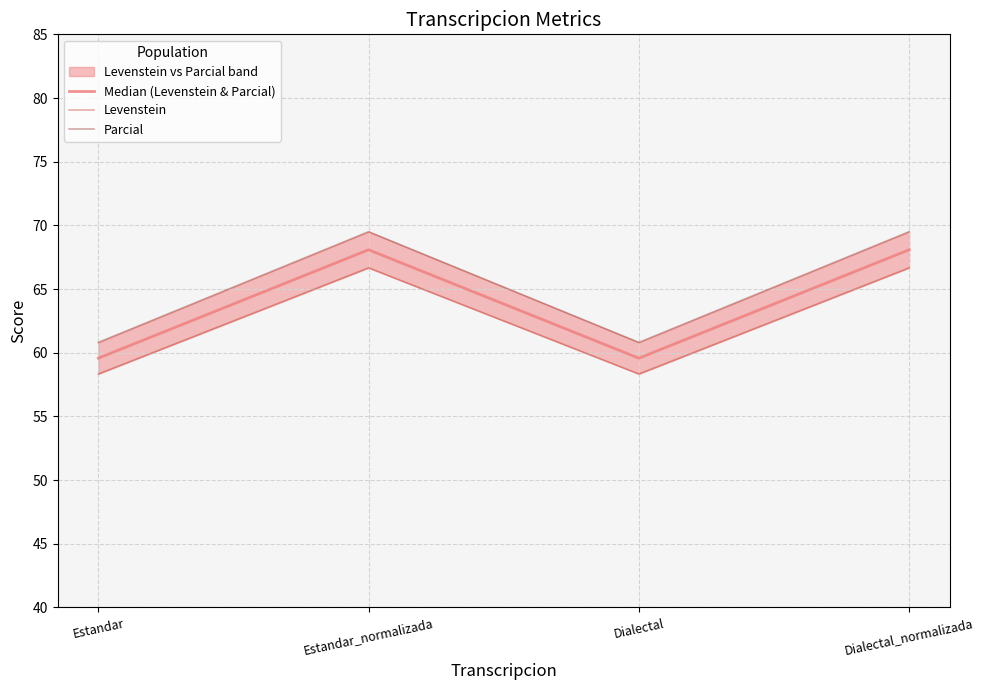

How many interior local valleys does the Parcial series have?

1